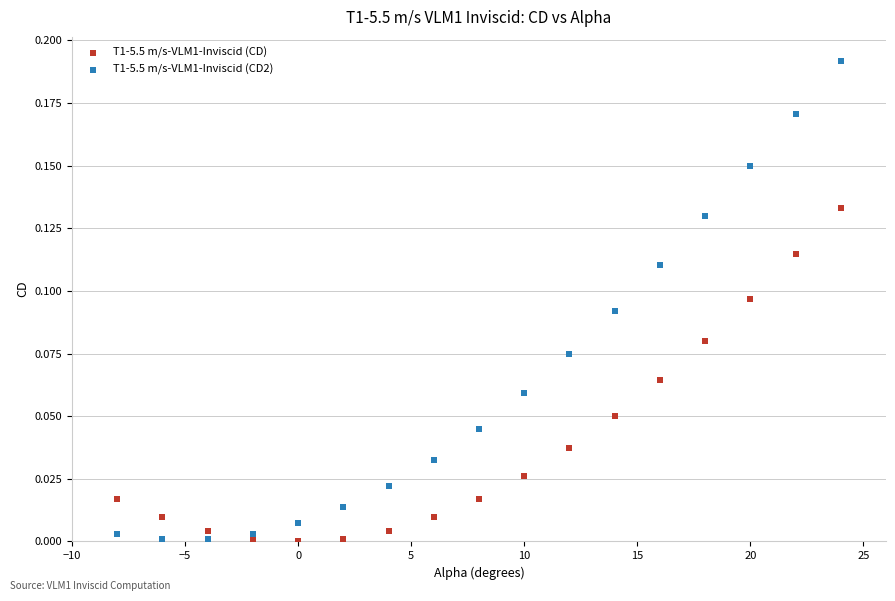

What is the X range (max minus min) for the scatter plot?

32.0